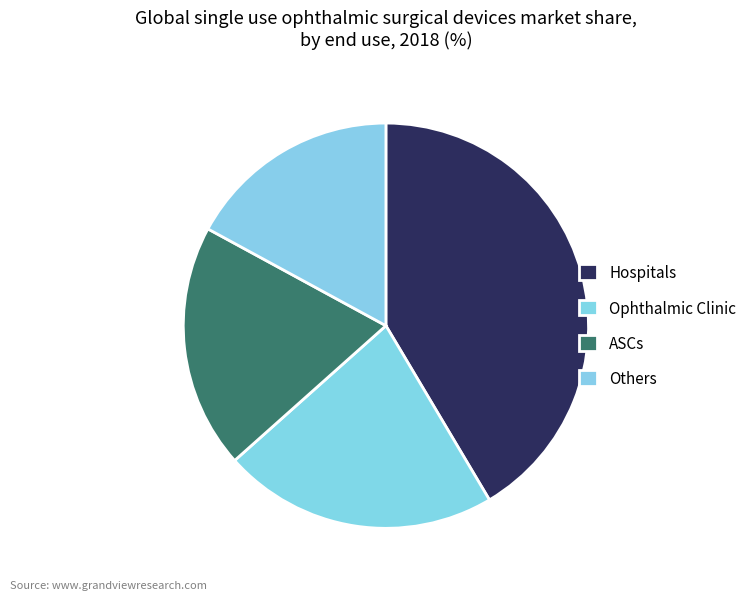

What is the largest slice in the pie chart?

Hospitals